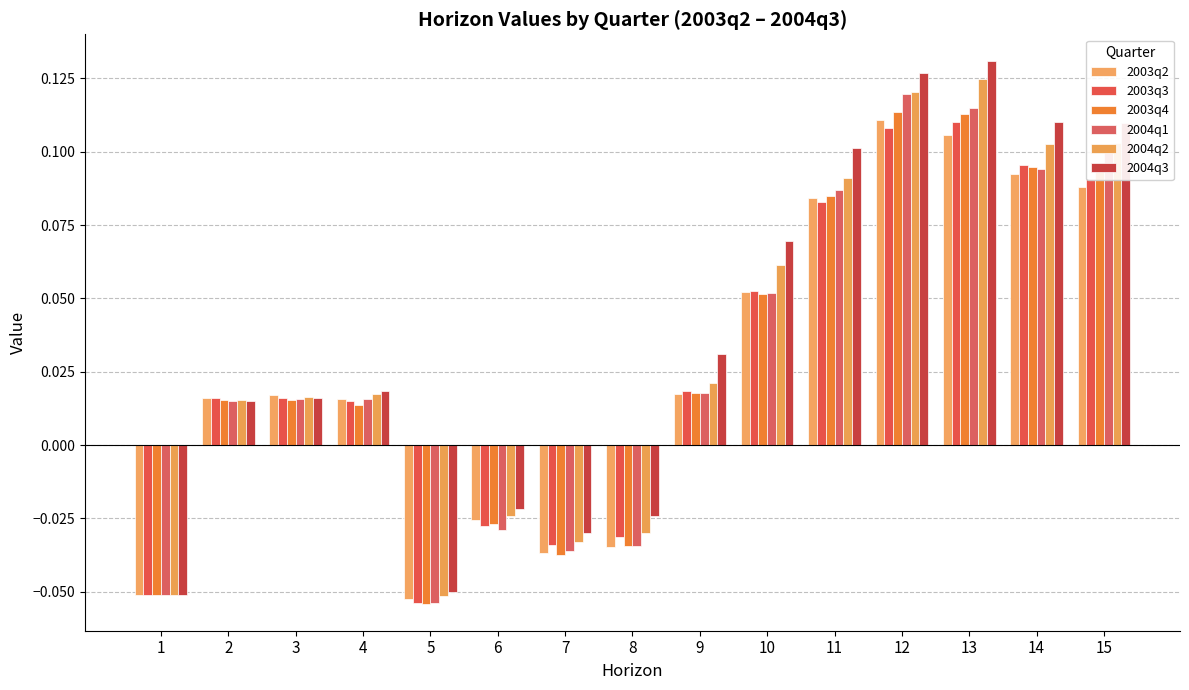

At how many categories does at least one series exceed 0?

10